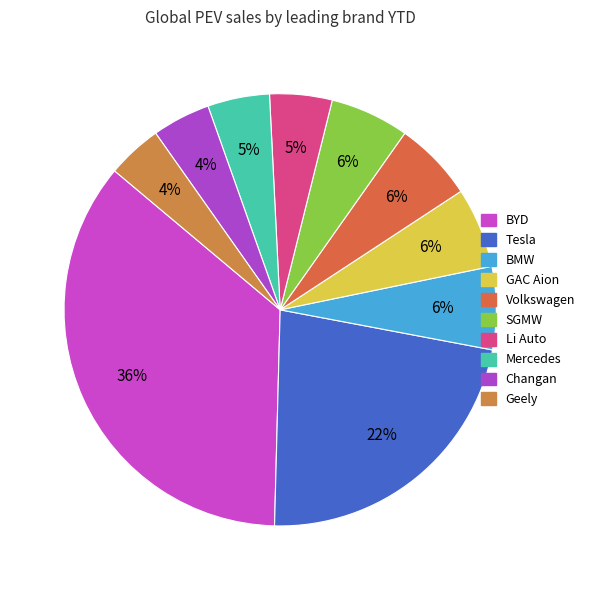

To the nearest percent, what percentage of the pie is BYD?

36%